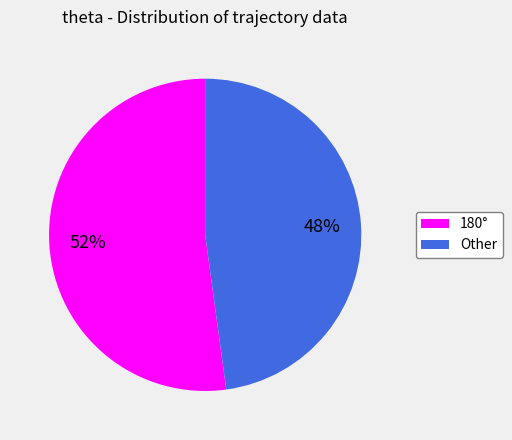

The 180° slice represents 52% of the pie. True or false?

True